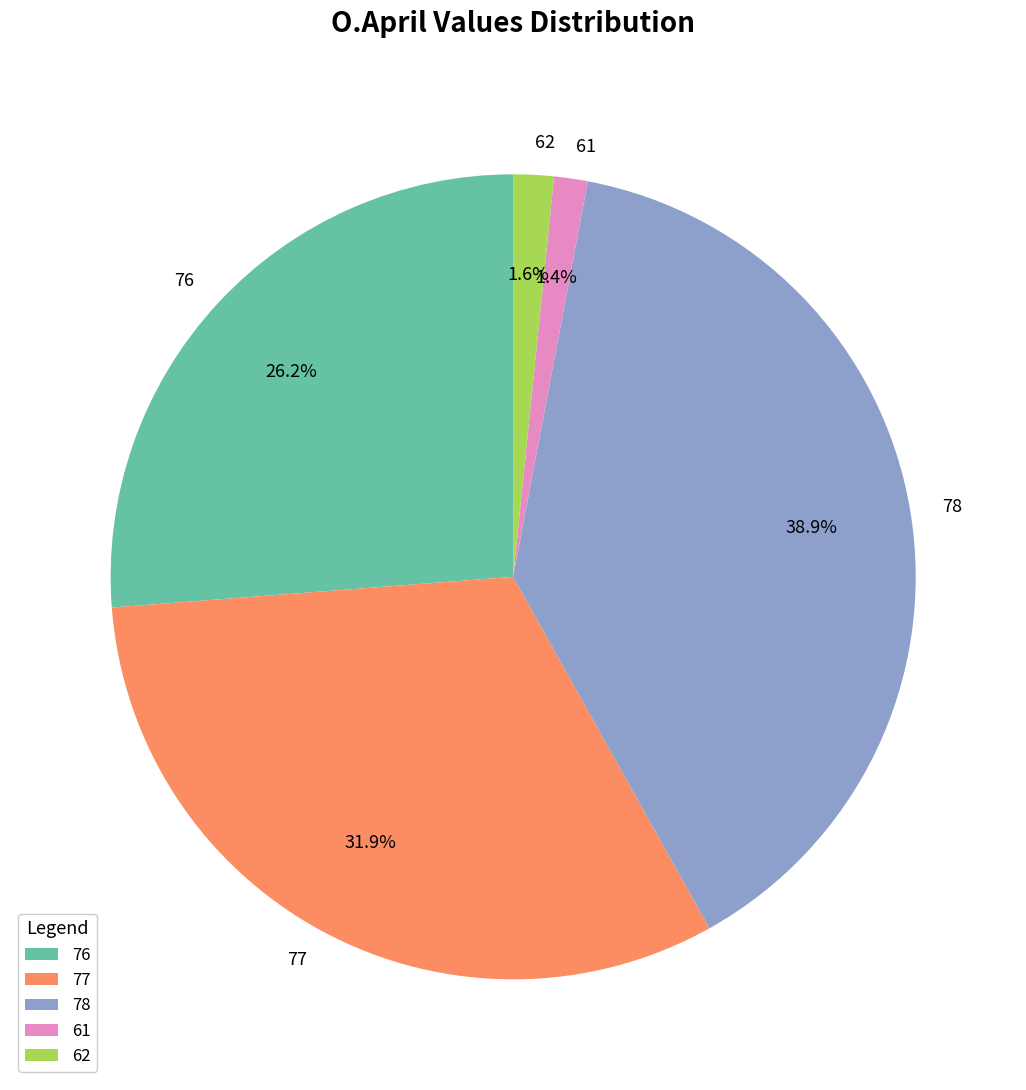

Is it true that 62 is 2% of the pie?

True